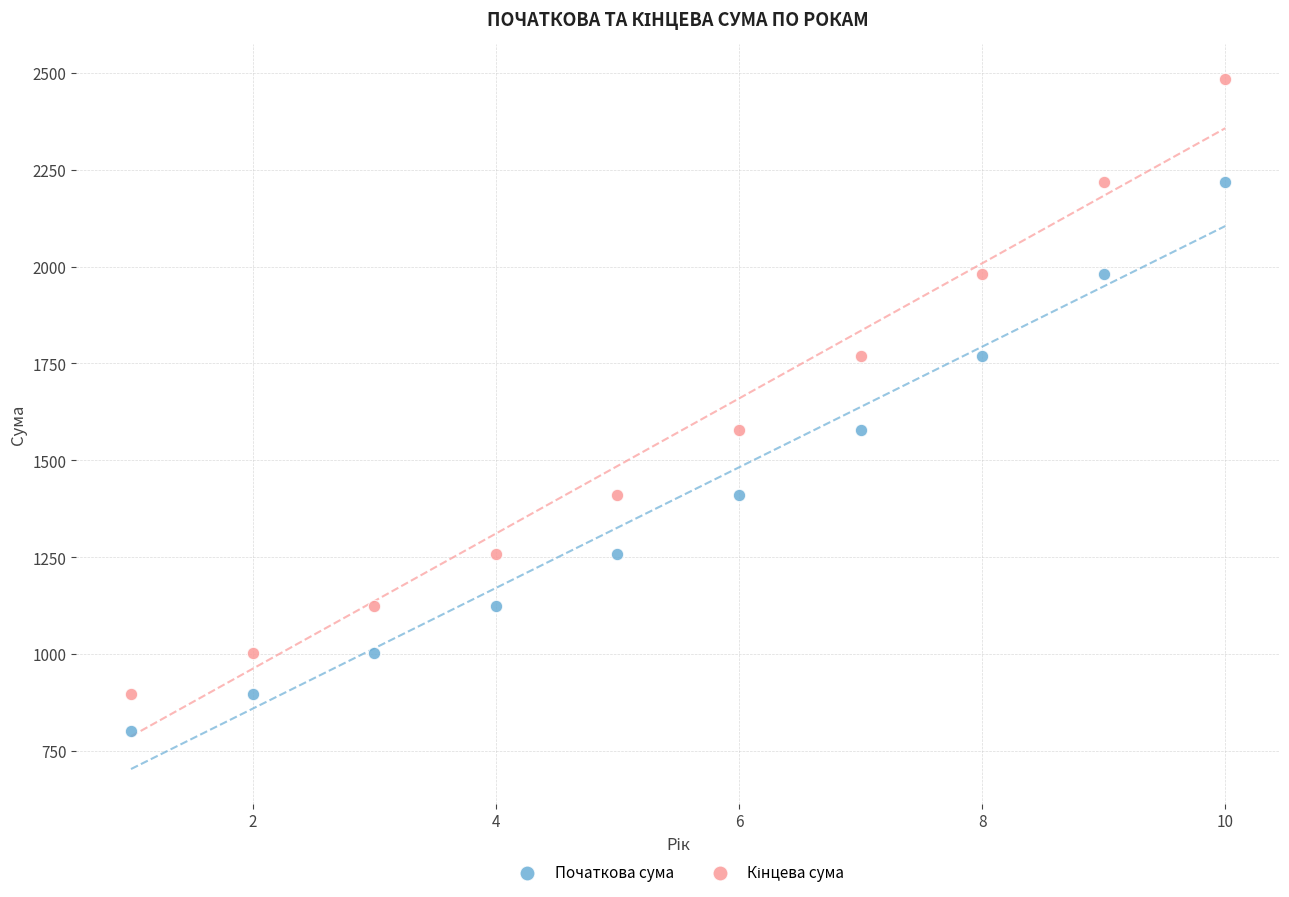

What is the X range (max minus min) for the scatter plot?

9.0